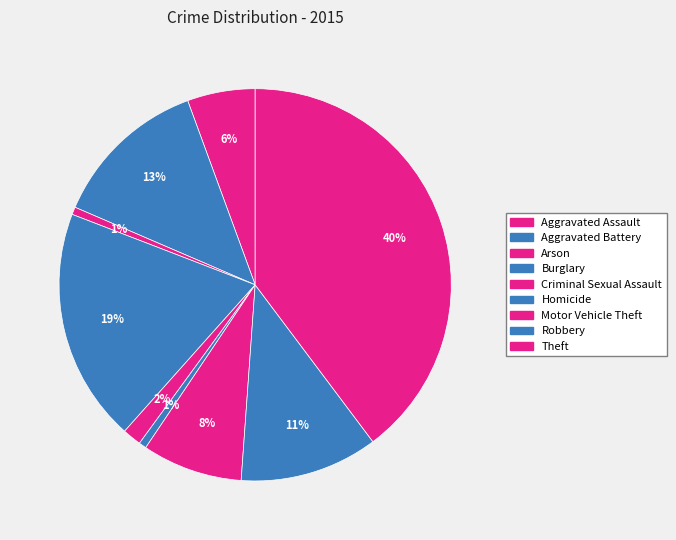

How many segments does this pie chart have?

9